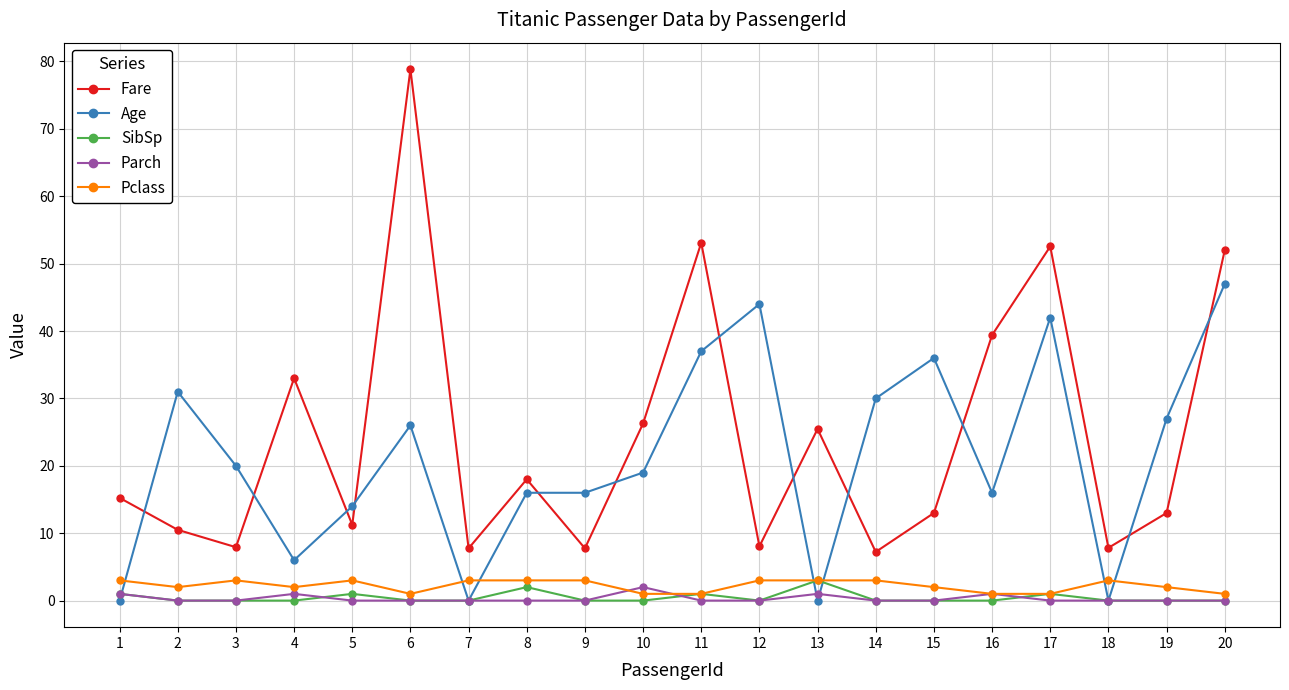

How many series are shown in this chart?

5